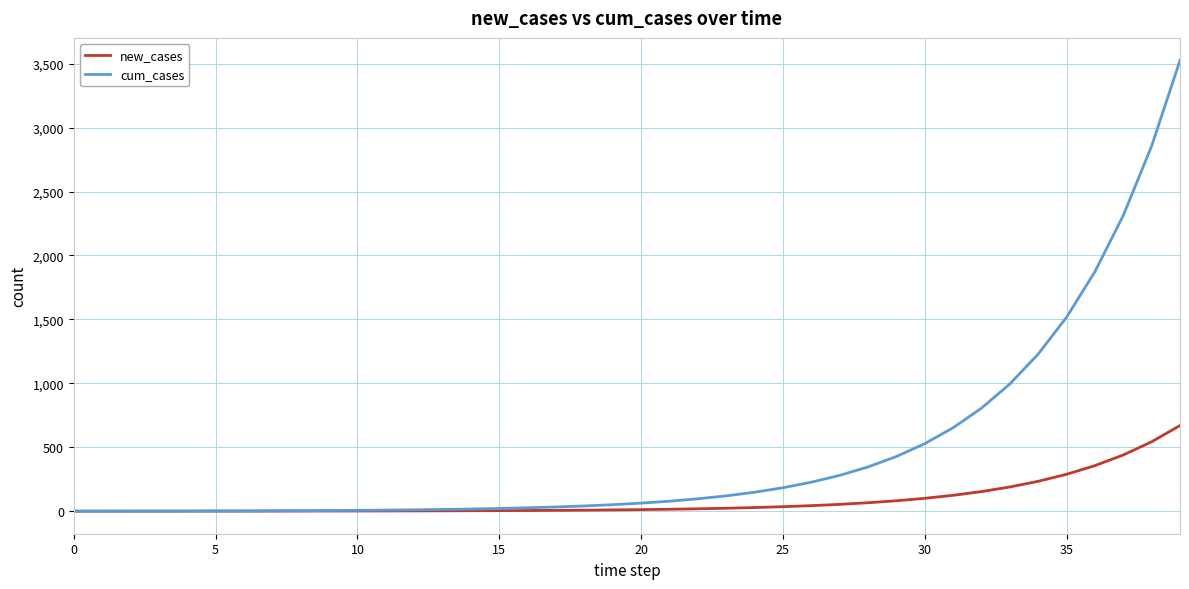

What is the maximum value shown in the chart?

3525.6